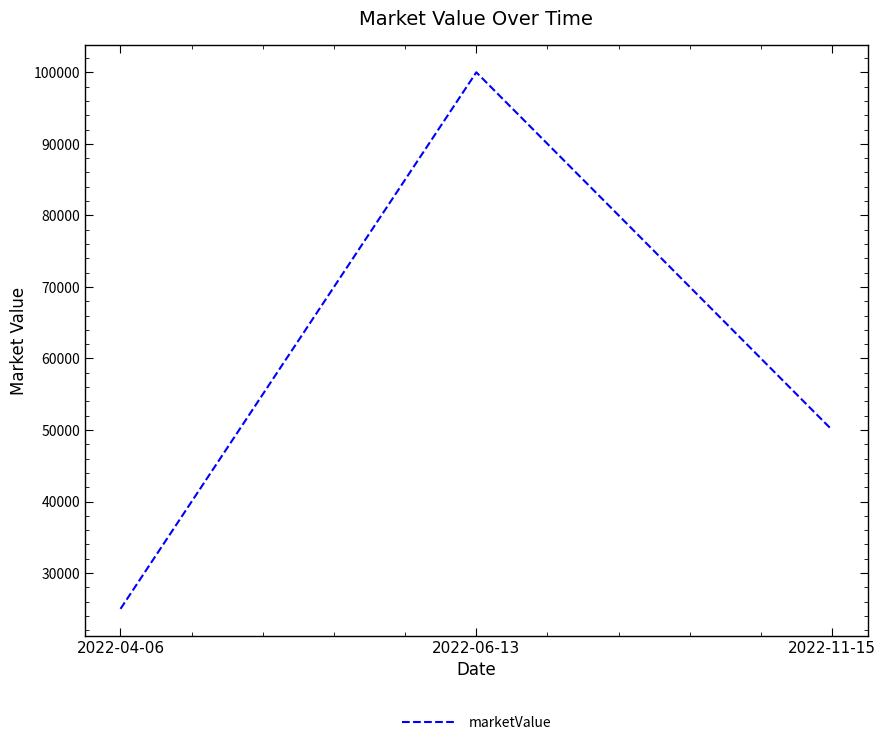

Reading left to right, list all the values displayed in this chart.

2022-04-06=25000	2022-06-13=100000	2022-11-15=50000